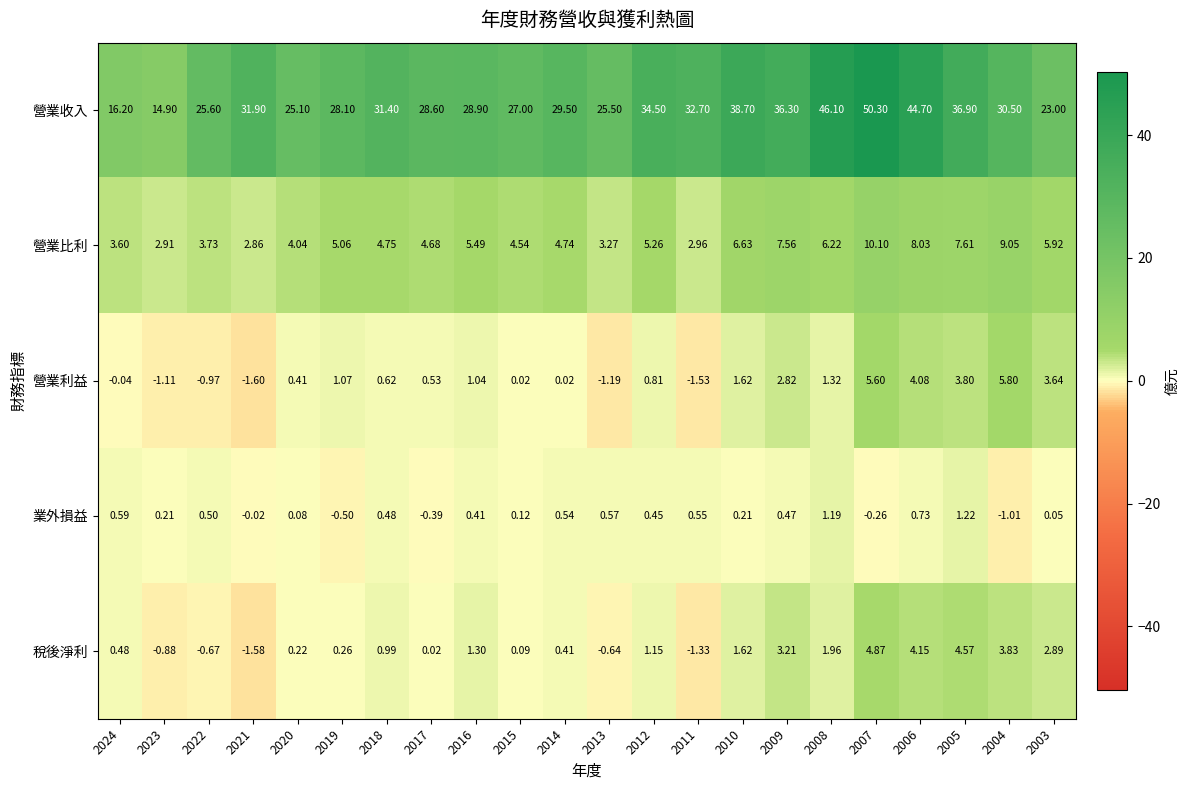

Which series has the largest range (max minus min)?

營業收入